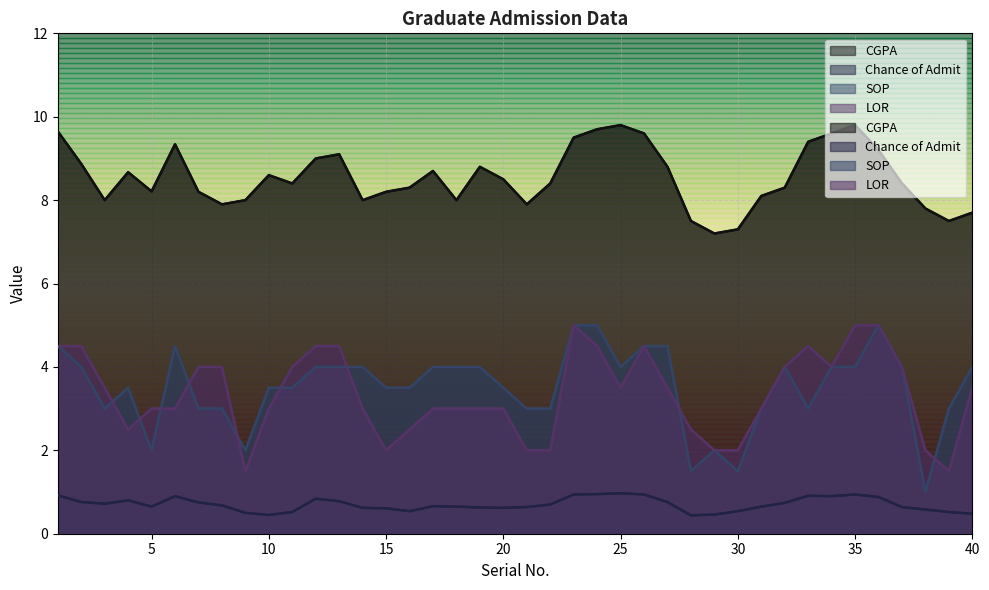

How many data points does each series have?

40